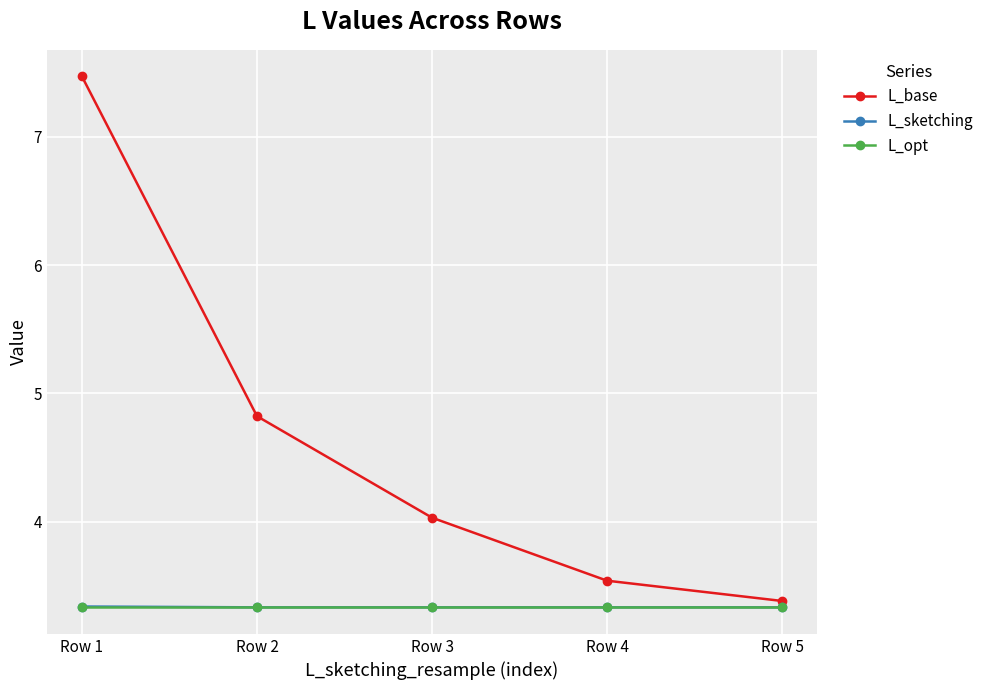

What are all the series names shown in the legend?

L_base, L_sketching, L_opt